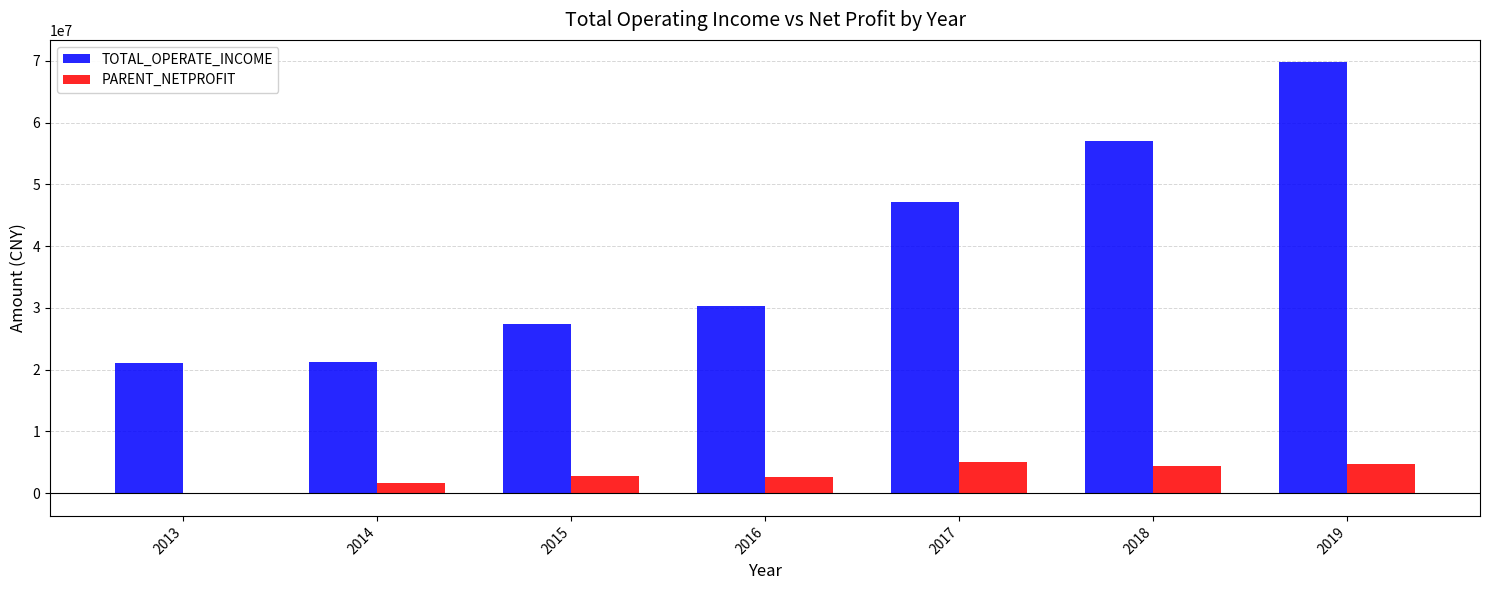

Which series has the largest total across all categories?

TOTAL_OPERATE_INCOME